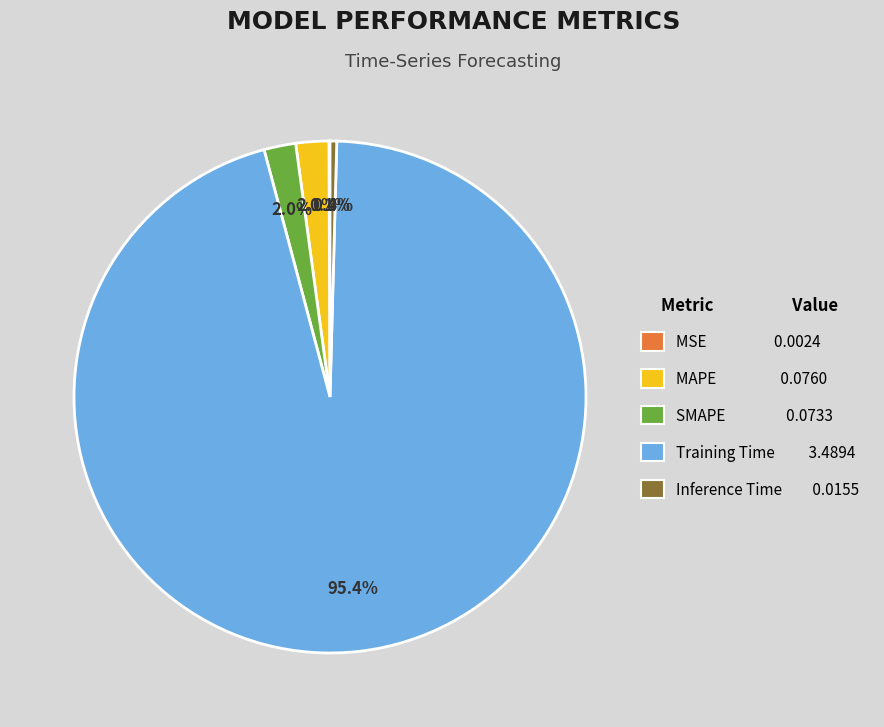

Which slice is the largest?

Training Time